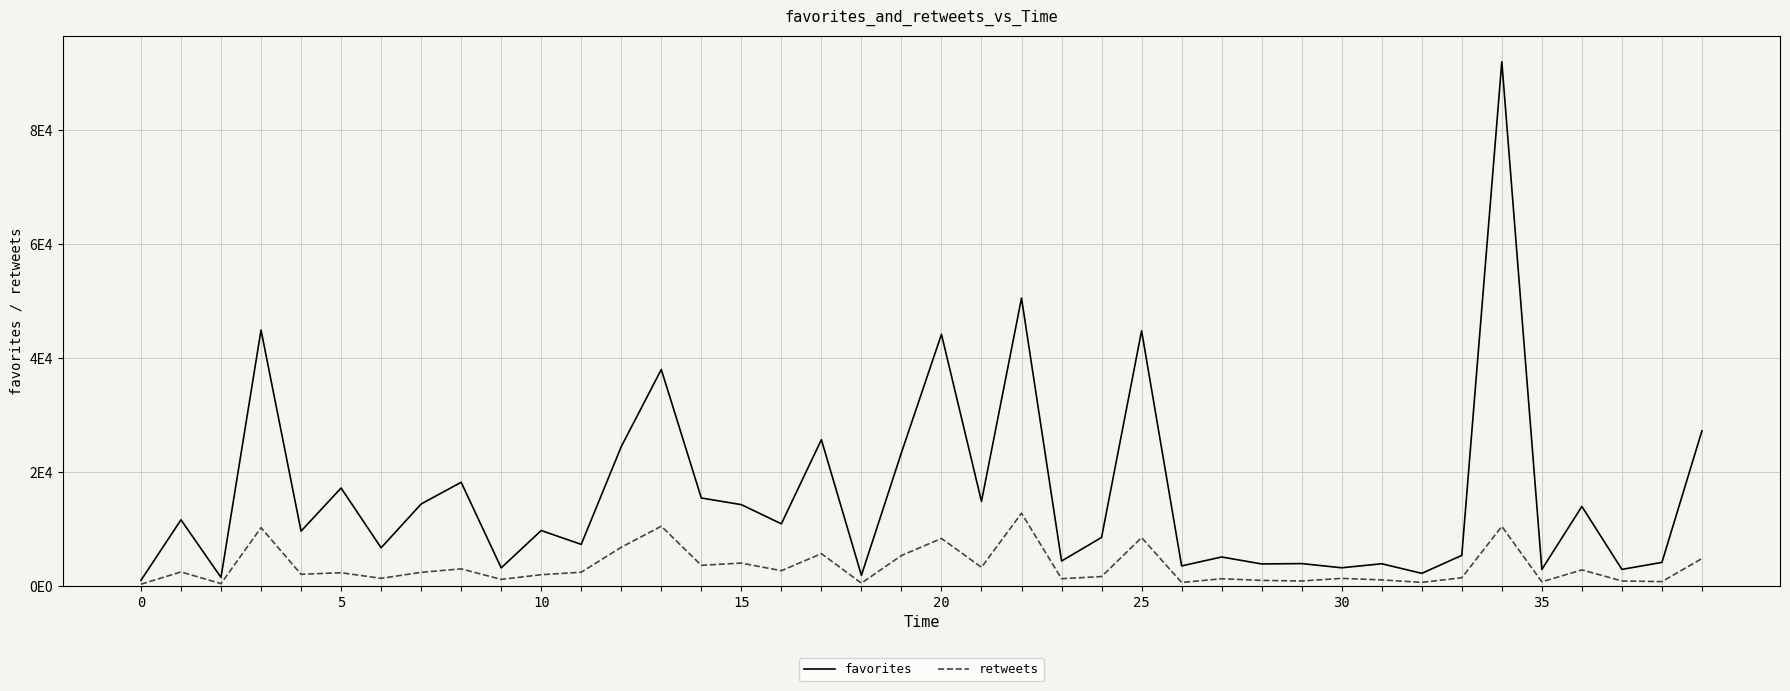

Reading left to right, list all the values displayed in this chart.

favorites: 948	11574	1457	44886	9581	17156	6657	14346	18167	3134	9692	7261	24424	37963	15405	14234	10866	25642	1824	23357	44141	14803	50500	4339	8477	44760	3478	5046	3823	3886	3151	3857	2172	5326	92005	2855	13922	2870	4094	27199
retweets: 269	2423	368	10192	2005	2284	1297	2351	2961	1115	1933	2372	6751	10453	3584	3977	2638	5631	450	5304	8296	3235	12729	1234	1611	8448	567	1225	935	834	1289	1025	588	1398	10418	685	2781	835	720	4776